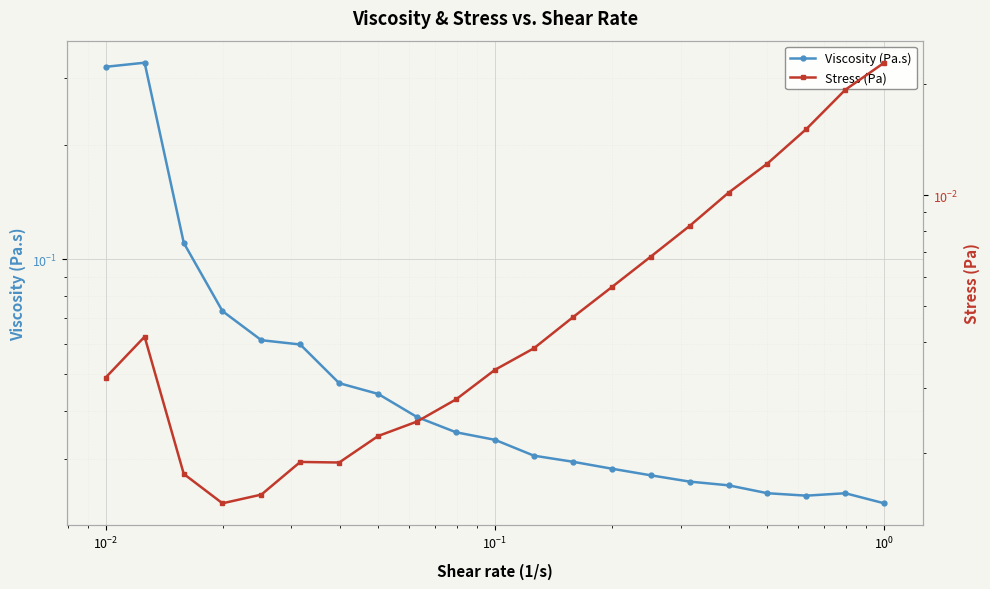

Which series has the largest total across all categories?

Viscosity (Pa.s)